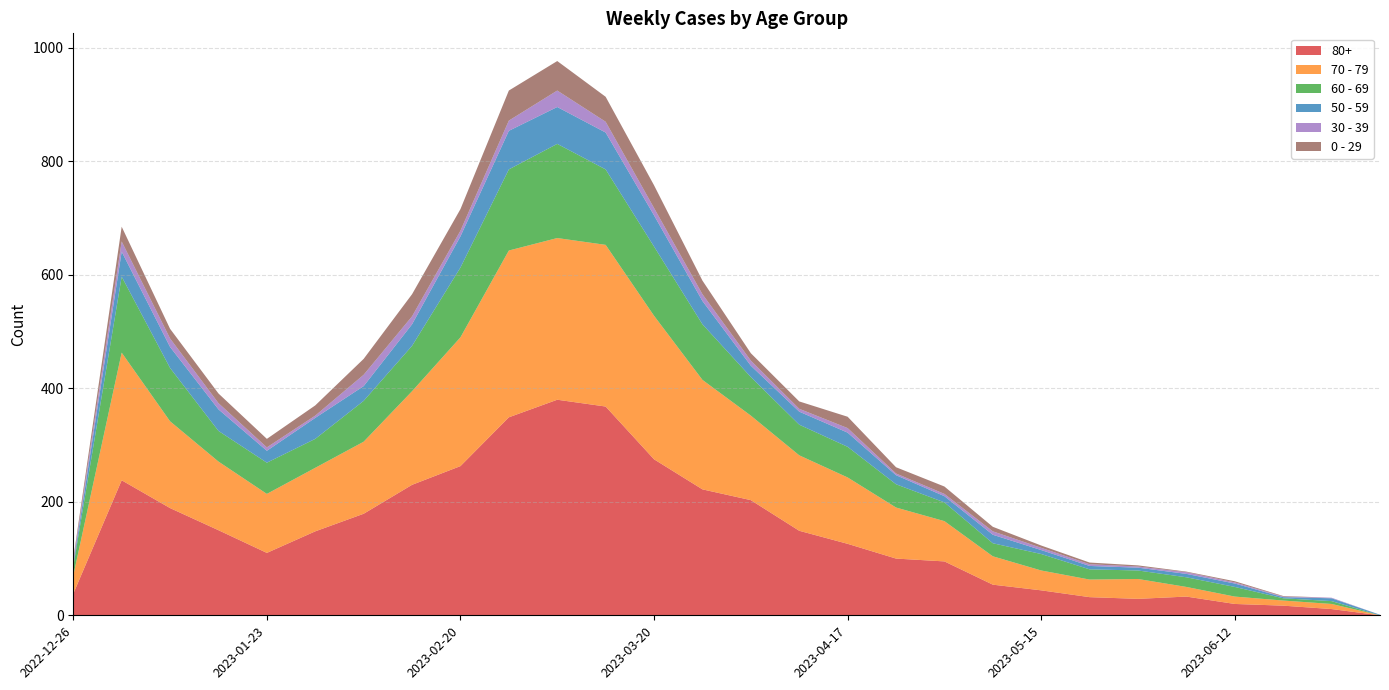

Reading right to left, what are all the values shown in this chart?

80+: 2023-07-03=0	2023-06-26=11	2023-06-19=17	2023-06-12=20	2023-06-05=33	2023-05-29=29	2023-05-22=32	2023-05-15=44	2023-05-08=54	2023-05-01=95	2023-04-24=100	2023-04-17=126	2023-04-10=149	2023-04-03=203	2023-03-27=222	2023-03-20=275	2023-03-13=368	2023-03-06=380	2023-02-27=349	2023-02-20=263	2023-02-13=230	2023-02-06=179	2023-01-30=148	2023-01-23=110	2023-01-16=150	2023-01-09=189	2023-01-02=238	2022-12-26=38
70 - 79: 2023-07-03=0	2023-06-26=9	2023-06-19=9	2023-06-12=13	2023-06-05=17	2023-05-29=35	2023-05-22=31	2023-05-15=35	2023-05-08=50	2023-05-01=71	2023-04-24=90	2023-04-17=117	2023-04-10=133	2023-04-03=149	2023-03-27=193	2023-03-20=253	2023-03-13=285	2023-03-06=285	2023-02-27=294	2023-02-20=227	2023-02-13=165	2023-02-06=127	2023-01-30=112	2023-01-23=104	2023-01-16=121	2023-01-09=153	2023-01-02=225	2022-12-26=32
60 - 69: 2023-07-03=0	2023-06-26=5	2023-06-19=4	2023-06-12=17	2023-06-05=17	2023-05-29=15	2023-05-22=18	2023-05-15=29	2023-05-08=23	2023-05-01=33	2023-04-24=41	2023-04-17=54	2023-04-10=54	2023-04-03=68	2023-03-27=98	2023-03-20=122	2023-03-13=133	2023-03-06=166	2023-02-27=143	2023-02-20=123	2023-02-13=80	2023-02-06=72	2023-01-30=51	2023-01-23=55	2023-01-16=54	2023-01-09=94	2023-01-02=134	2022-12-26=16
50 - 59: 2023-07-03=1	2023-06-26=5	2023-06-19=2	2023-06-12=6	2023-06-05=6	2023-05-29=5	2023-05-22=6	2023-05-15=7	2023-05-08=15	2023-05-01=11	2023-04-24=16	2023-04-17=25	2023-04-10=23	2023-04-03=20	2023-03-27=41	2023-03-20=55	2023-03-13=65	2023-03-06=65	2023-02-27=68	2023-02-20=55	2023-02-13=38	2023-02-06=26	2023-01-30=37	2023-01-23=21	2023-01-16=38	2023-01-09=37	2023-01-02=44	2022-12-26=5
30 - 39: 2023-07-03=0	2023-06-26=1	2023-06-19=1	2023-06-12=2	2023-06-05=3	2023-05-29=2	2023-05-22=3	2023-05-15=4	2023-05-08=6	2023-05-01=4	2023-04-24=3	2023-04-17=8	2023-04-10=5	2023-04-03=9	2023-03-27=12	2023-03-20=13	2023-03-13=19	2023-03-06=29	2023-02-27=18	2023-02-20=10	2023-02-13=14	2023-02-06=20	2023-01-30=4	2023-01-23=6	2023-01-16=11	2023-01-09=15	2023-01-02=18	2022-12-26=5
0 - 29: 2023-07-03=0	2023-06-26=0	2023-06-19=1	2023-06-12=2	2023-06-05=1	2023-05-29=2	2023-05-22=3	2023-05-15=4	2023-05-08=8	2023-05-01=13	2023-04-24=11	2023-04-17=20	2023-04-10=13	2023-04-03=13	2023-03-27=24	2023-03-20=40	2023-03-13=44	2023-03-06=52	2023-02-27=53	2023-02-20=38	2023-02-13=39	2023-02-06=28	2023-01-30=18	2023-01-23=15	2023-01-16=17	2023-01-09=17	2023-01-02=26	2022-12-26=4